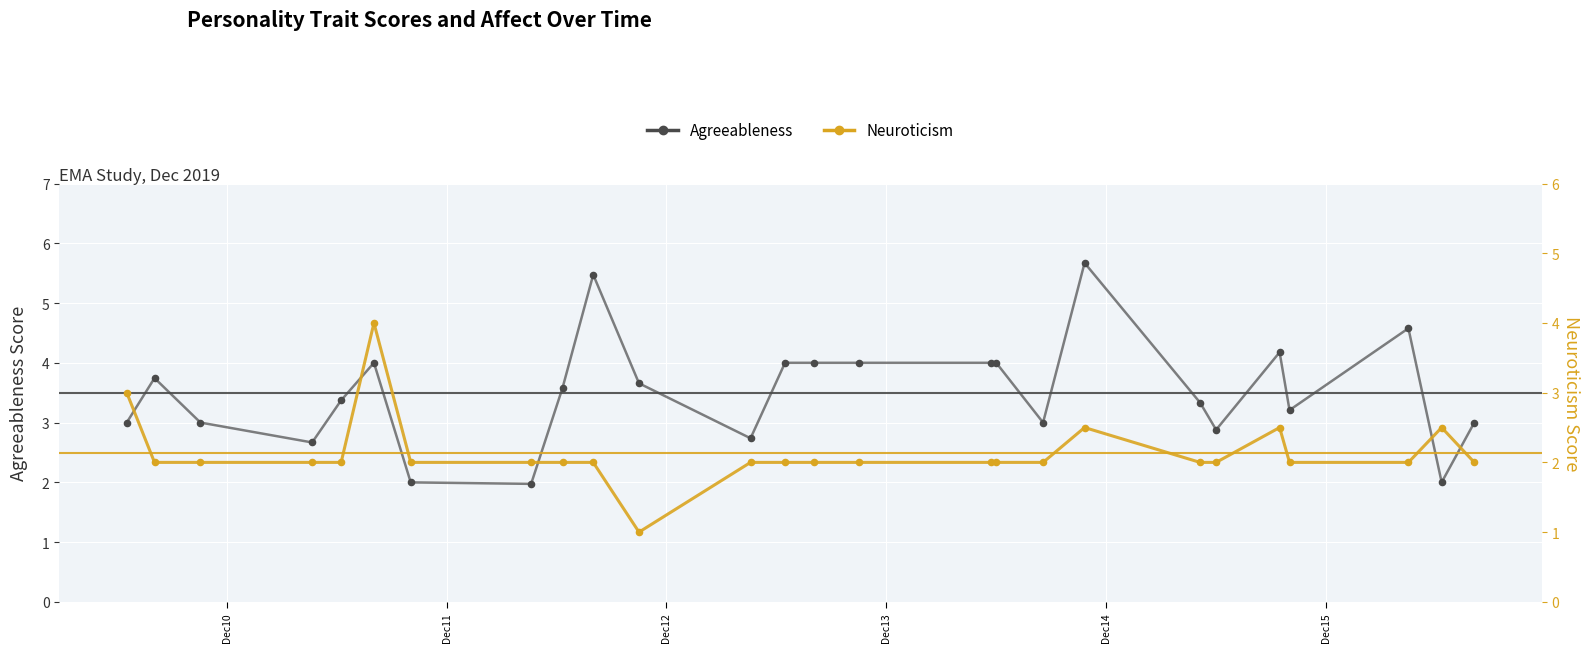

Which series reaches the minimum Y coordinate?

Neuroticism